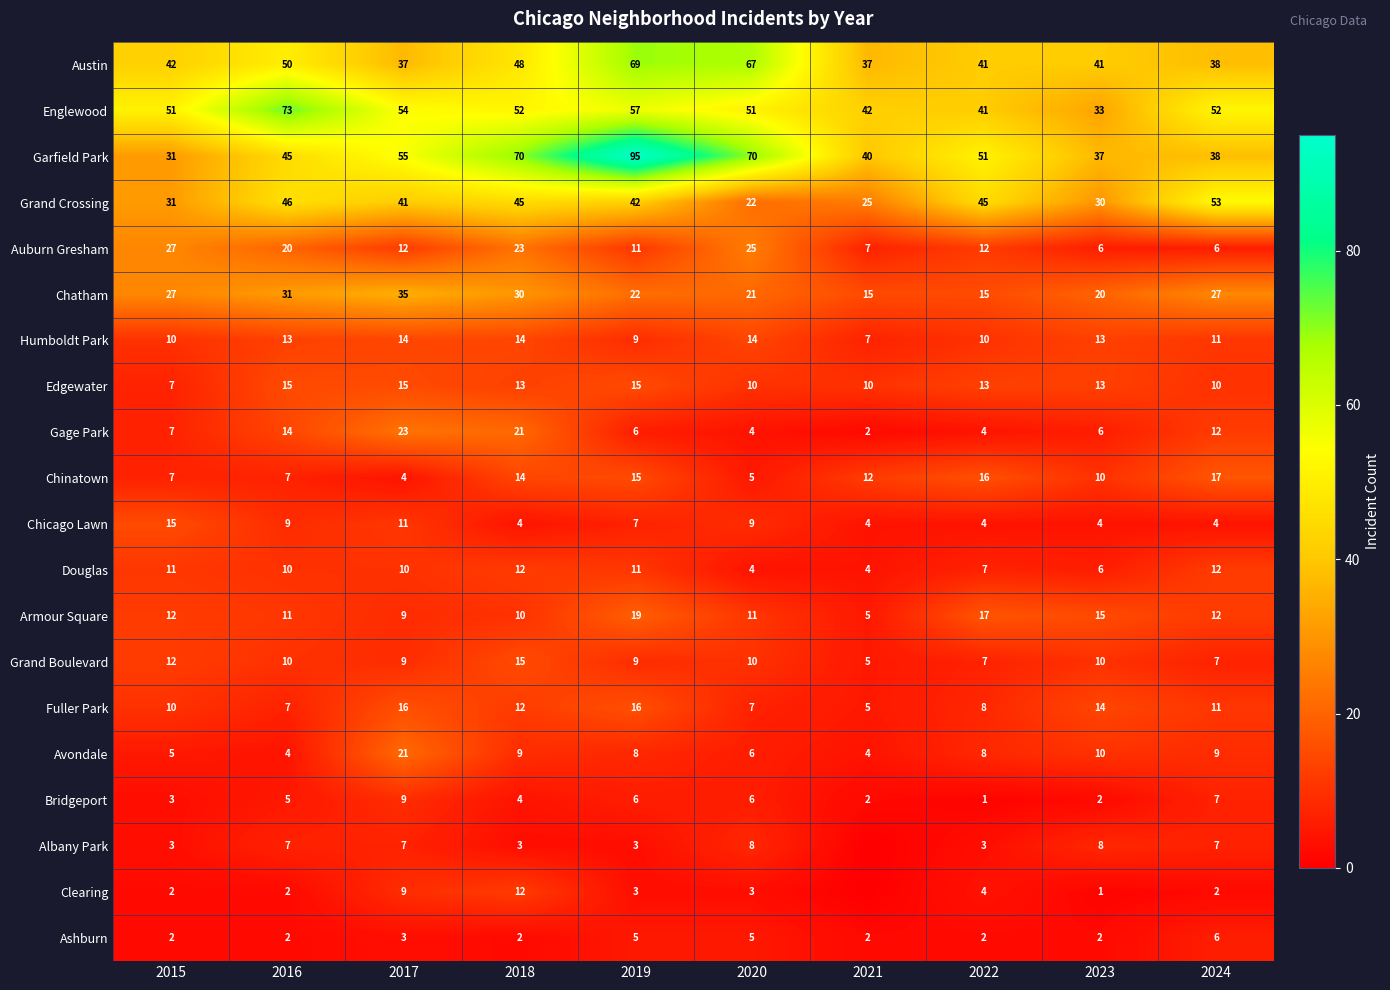

Where does the Garfield Park series first go above 51?

2017